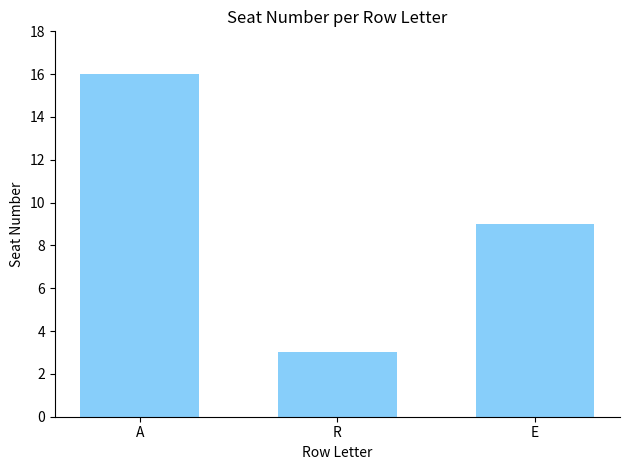

Which has a higher value, A or R?

A